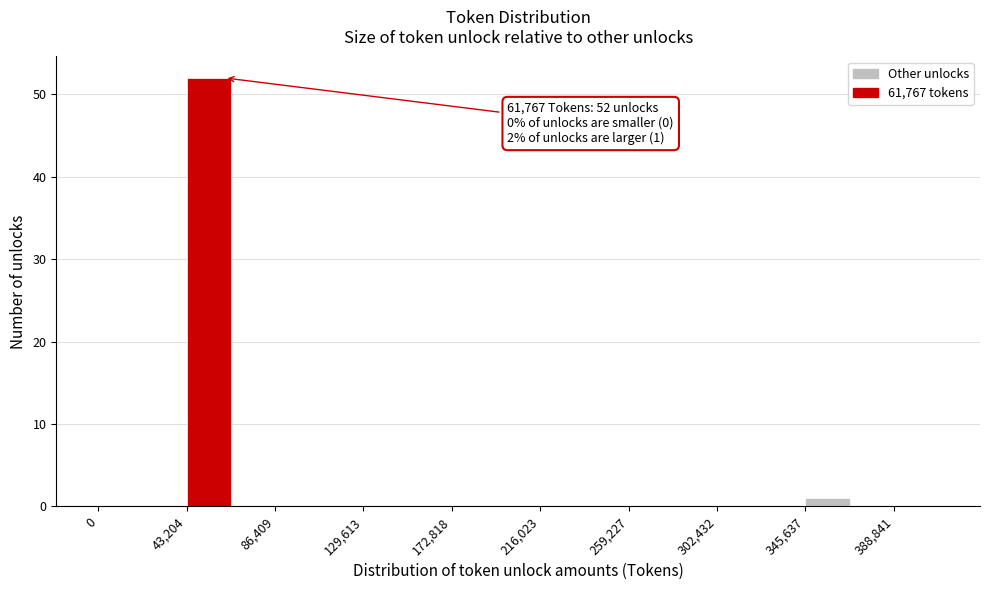

Over which range of the x-axis is the bar tallest?

45000 to 65000